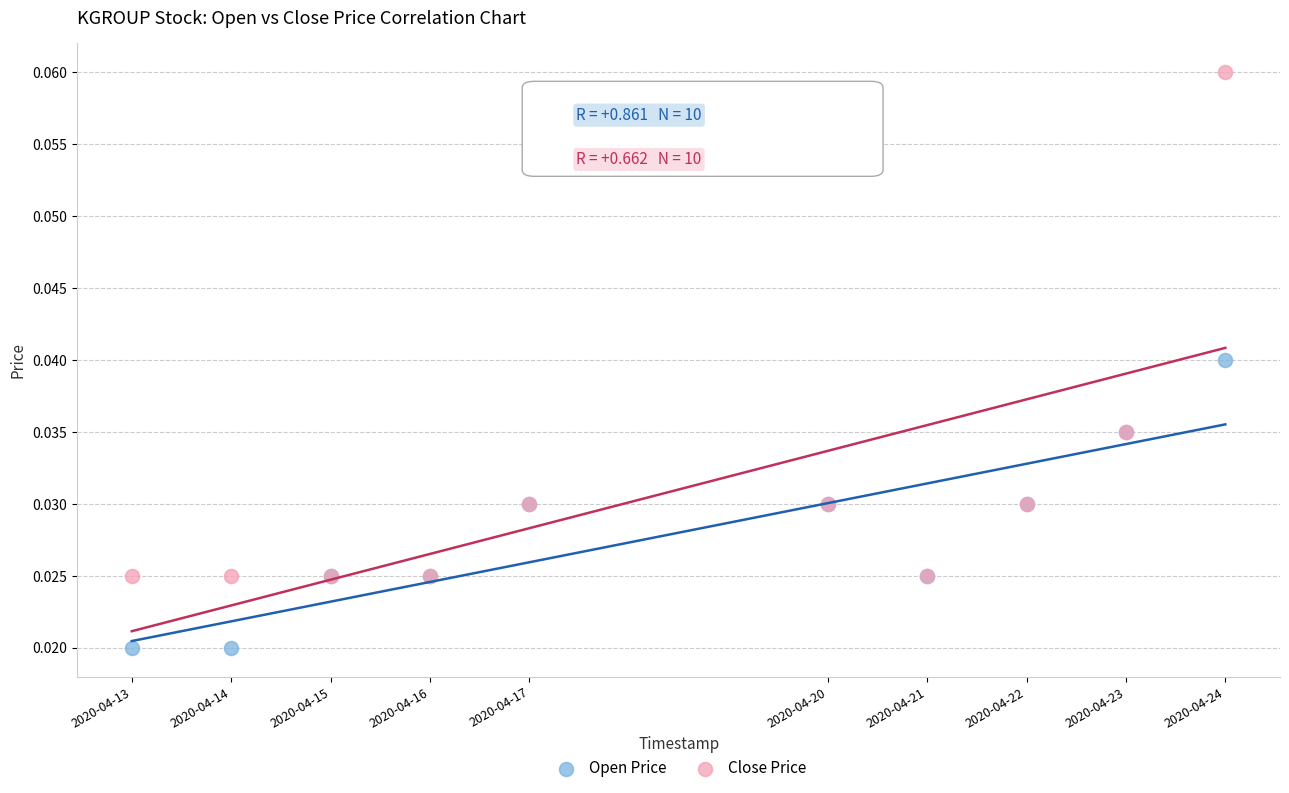

Which series contains the lowest Y value?

Open Price